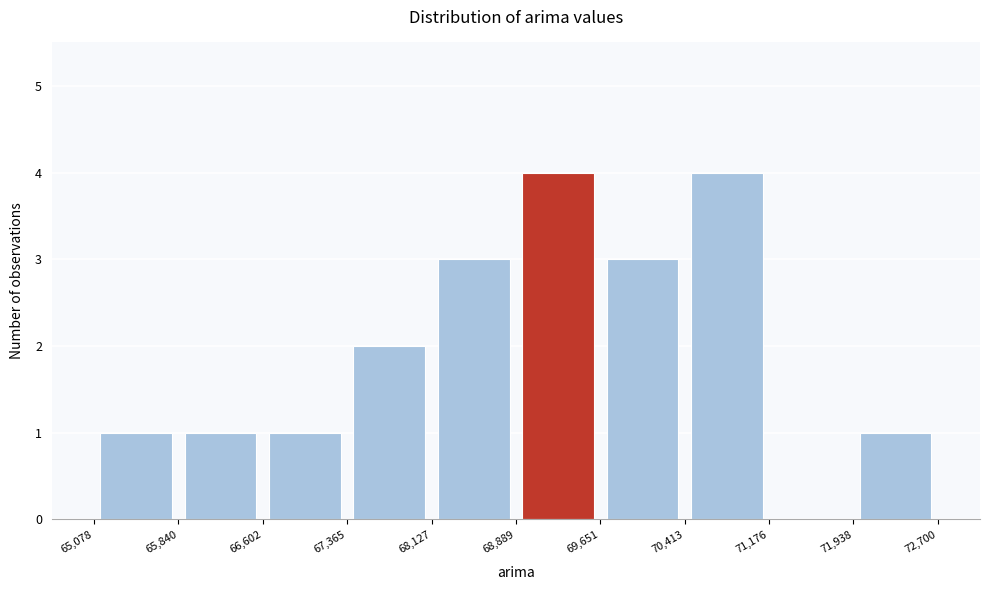

Reading left to right, transcribe this chart: for each bar, give the range it covers on the x-axis and its height. The values are not printed on the chart, so give them approximately, as read against the axis.

65,078 to 65,840: 1
65,840 to 66,602: 1
66,602 to 67,365: 1
67,365 to 68,127: 2
68,127 to 68,889: 3
68,889 to 69,651: 4
69,651 to 70,413: 3
70,413 to 71,176: 4
71,176 to 71,938: 0
71,938 to 72,700: 1